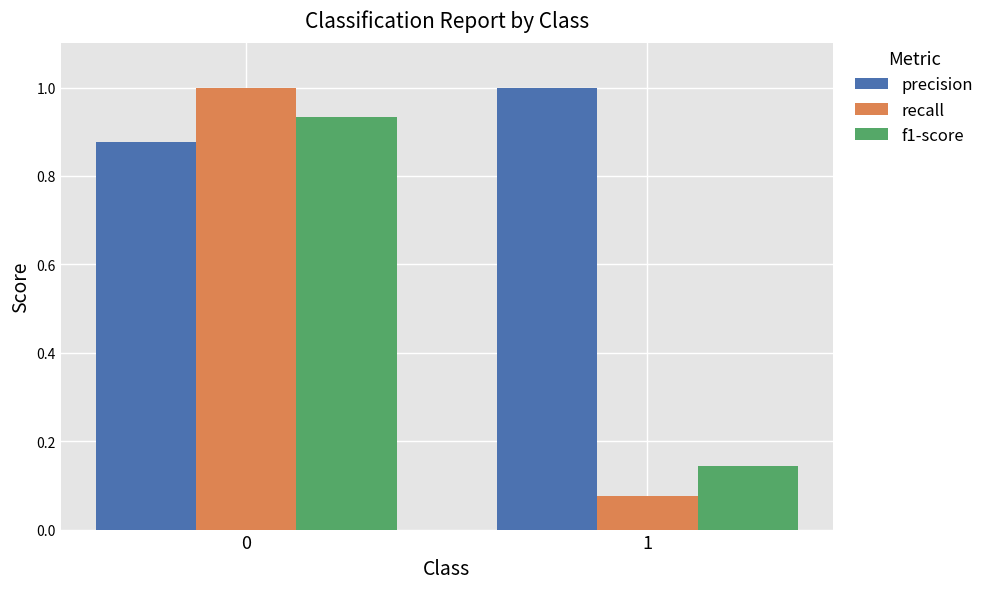

How many bars are there in total?

6